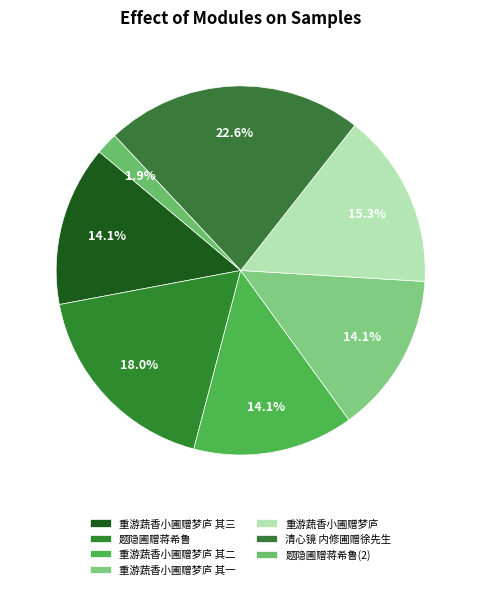

Is the sum of 重游蔬香小圃赠梦庐 其一 and 清心镜 内修圃赠徐先生 greater than half?

No